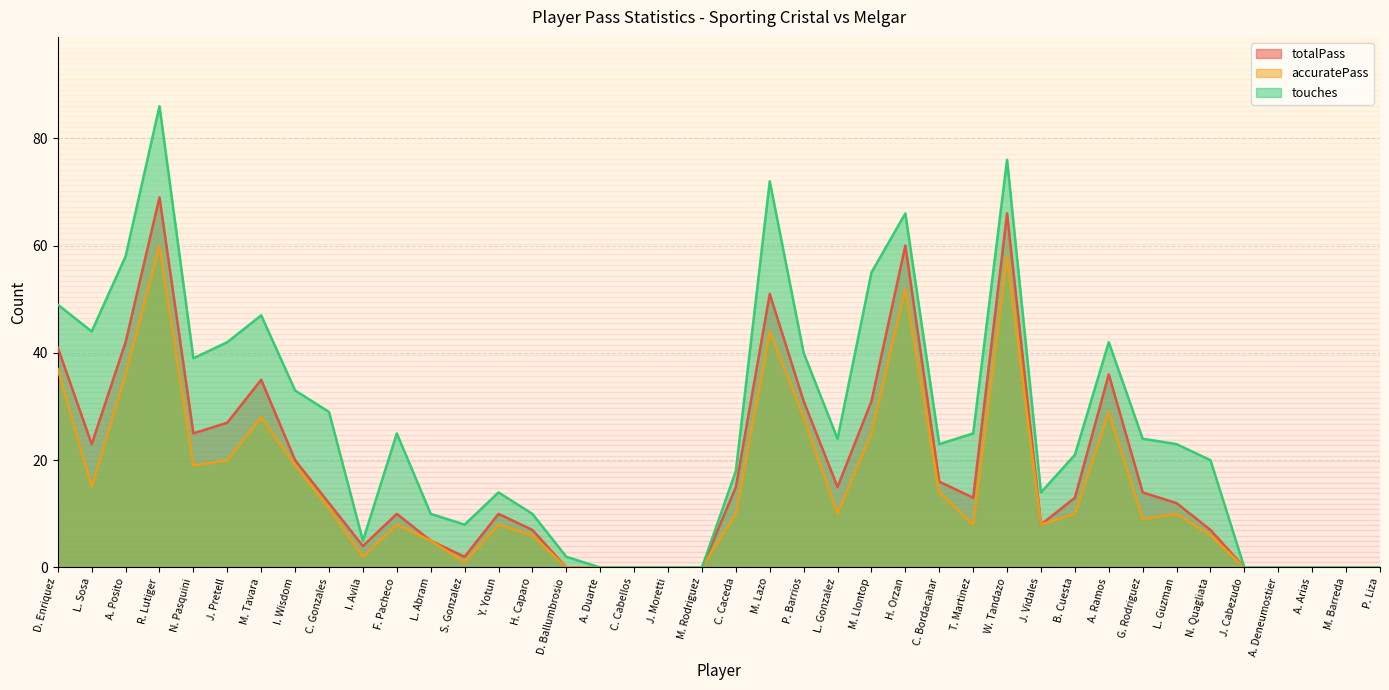

In accuratePass, how many points are higher than both neighbors (excluding endpoints)?

9